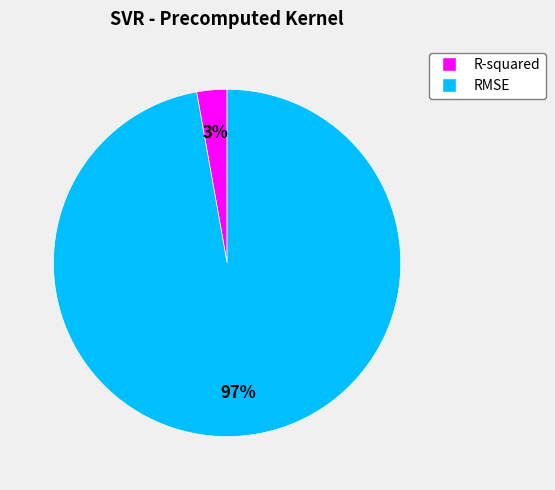

Rank the categories by value from lowest to highest.

R-squared, RMSE